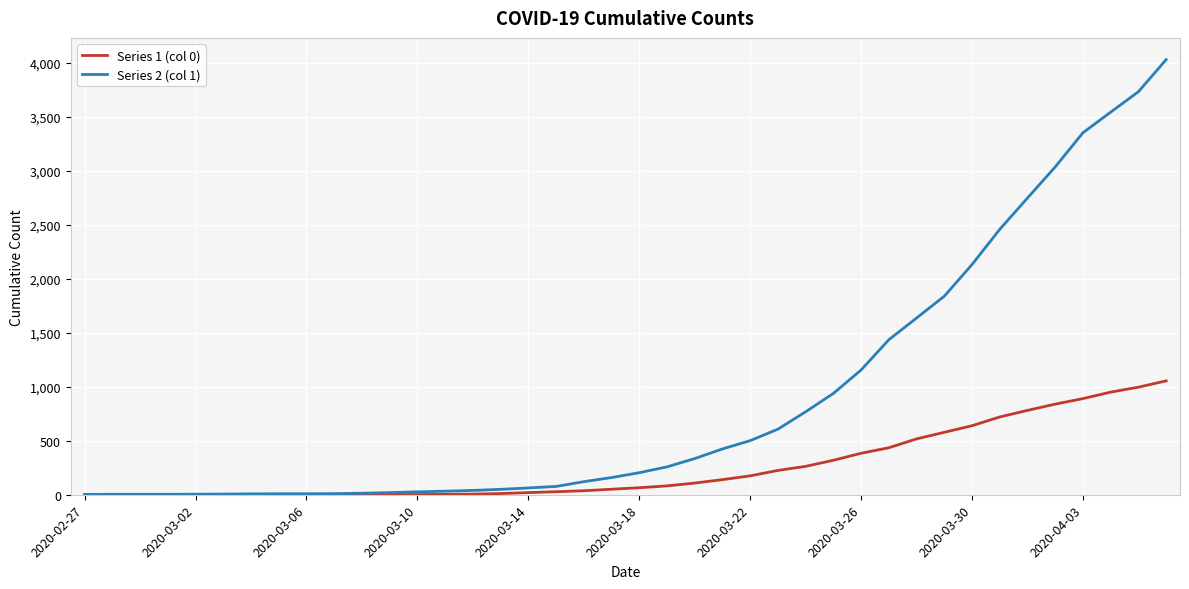

Which series has the largest total across all categories?

Series 2 (col 1)